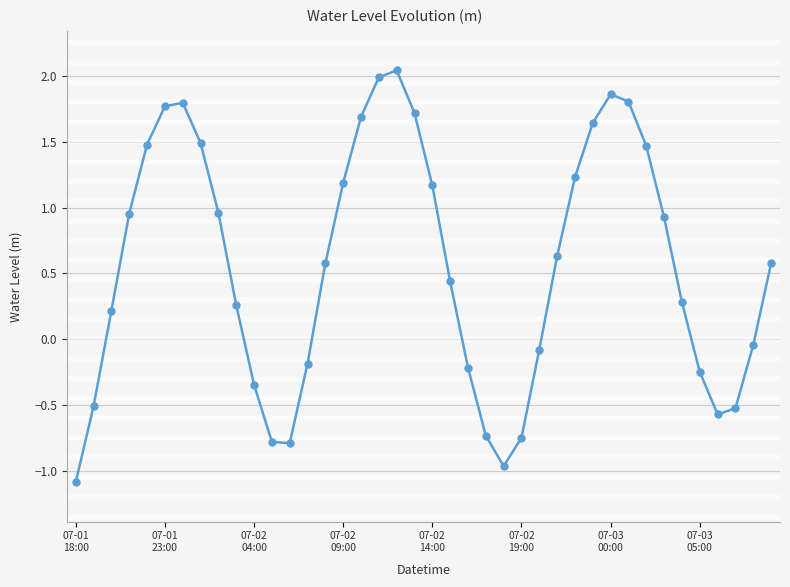

What is the difference between the second highest and minimum values?

3.1